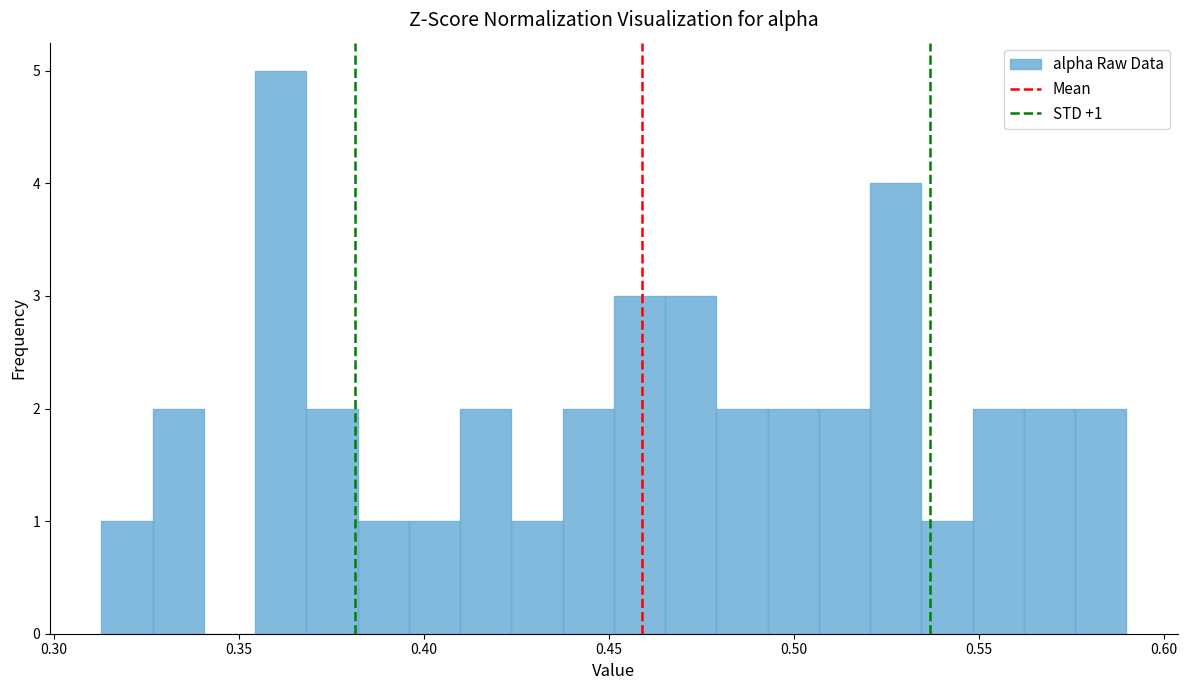

Around what value on the x-axis is the tallest bar? Give the approximate position of its centre, as read against the axis.

0.360